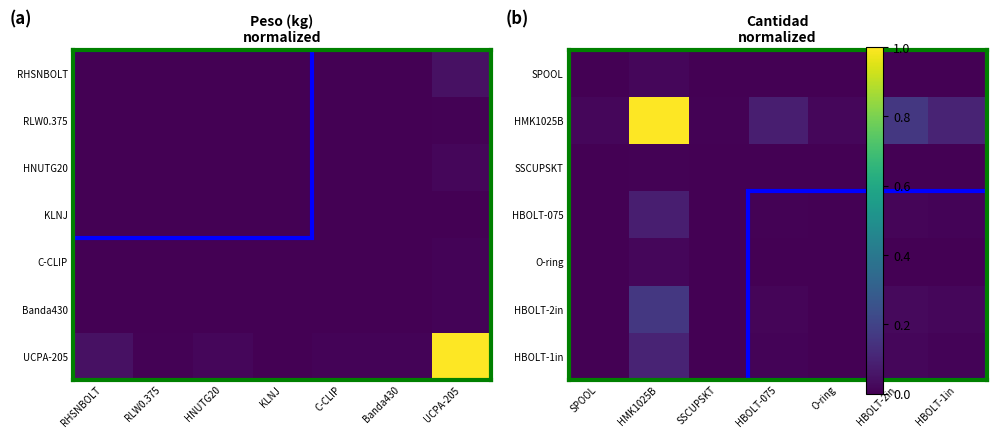

How many data points does each series have?

7